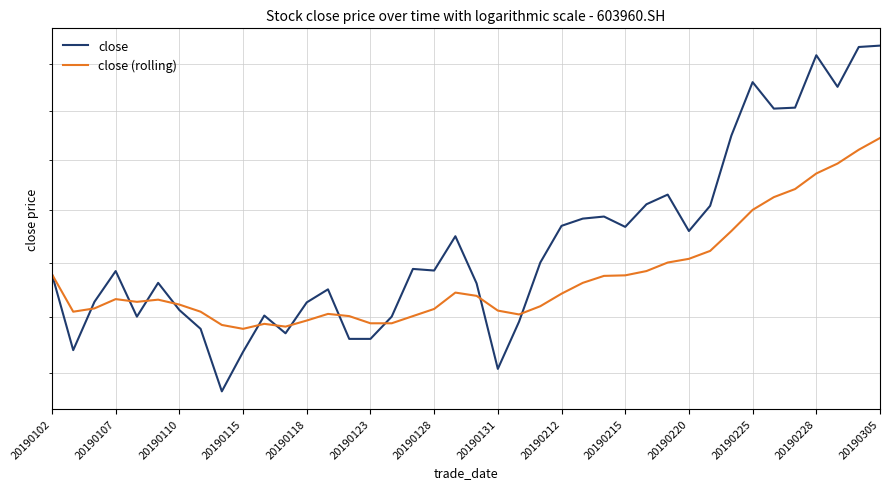

Reading left to right, list all the values displayed in this chart.

close: 26.8	25.4	26.3	26.8	26.0	26.6	26.1	25.8	24.7	25.4	26.0	25.7	26.3	26.5	25.6	25.6	26.0	26.9	26.9	27.5	26.6	25.1	25.9	27.0	27.7	27.8	27.9	27.7	28.1	28.3	27.6	28.1	29.5	30.6	30.1	30.1	31.2	30.5	31.4	31.4
close (rolling): 26.8	26.1	26.1	26.3	26.3	26.3	26.2	26.1	25.9	25.8	25.9	25.8	25.9	26.1	26.0	25.9	25.9	26.0	26.1	26.4	26.4	26.1	26.0	26.2	26.4	26.6	26.8	26.8	26.8	27.0	27.1	27.2	27.6	28.0	28.3	28.4	28.7	28.9	29.2	29.4